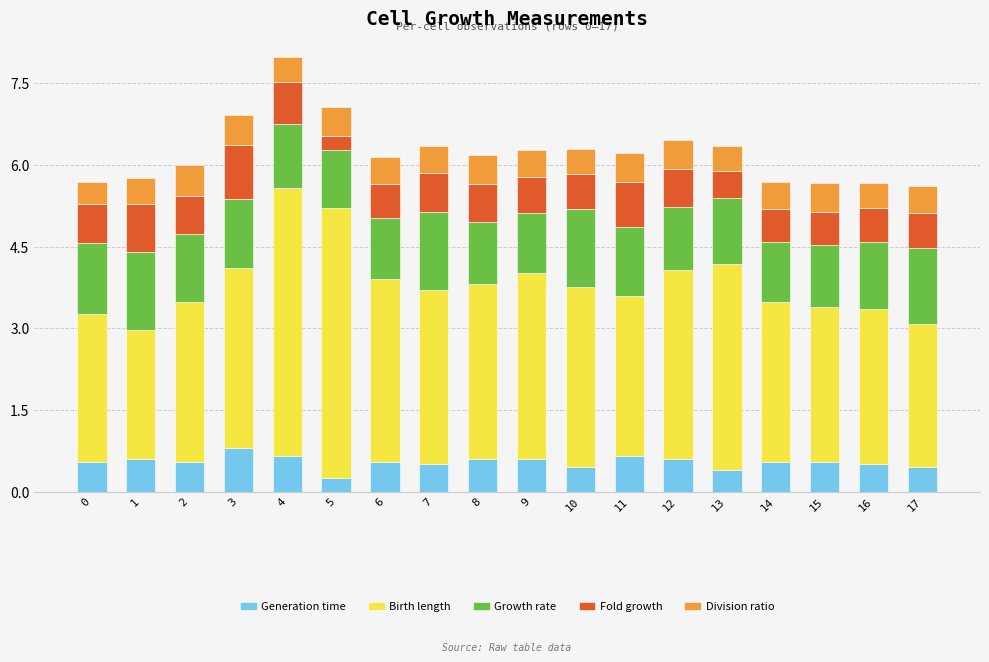

True or false: Generation time has a value of 0.4 at 13.

True